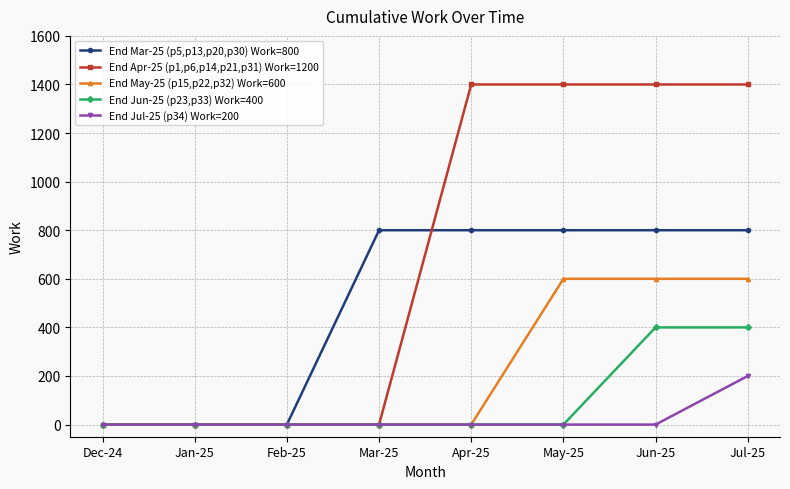

What is the difference between the maximum and minimum values in the End Jun-25 (p23,p33) Work=400 series?

400